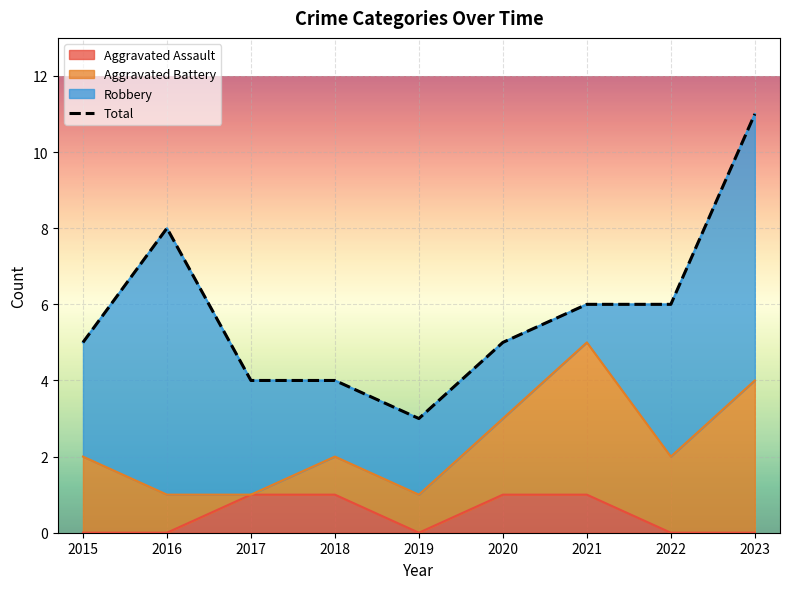

At which label does the data first exceed 5?

2016